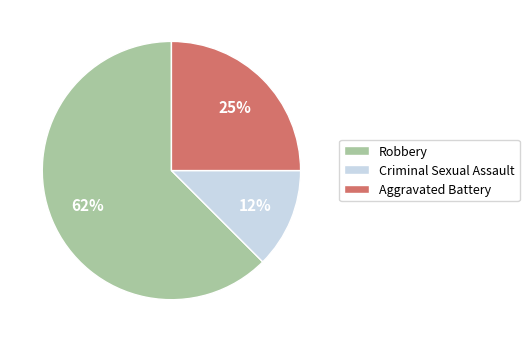

Which has a higher value, Robbery or Criminal Sexual Assault?

Robbery